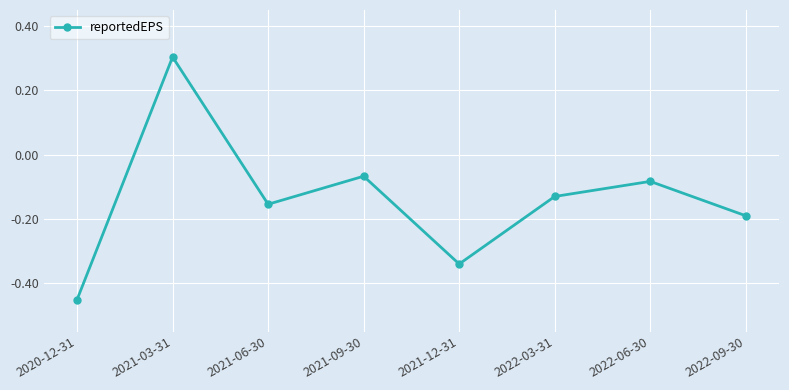

Is it true that the value at 2020-12-31 is -0.8?

False